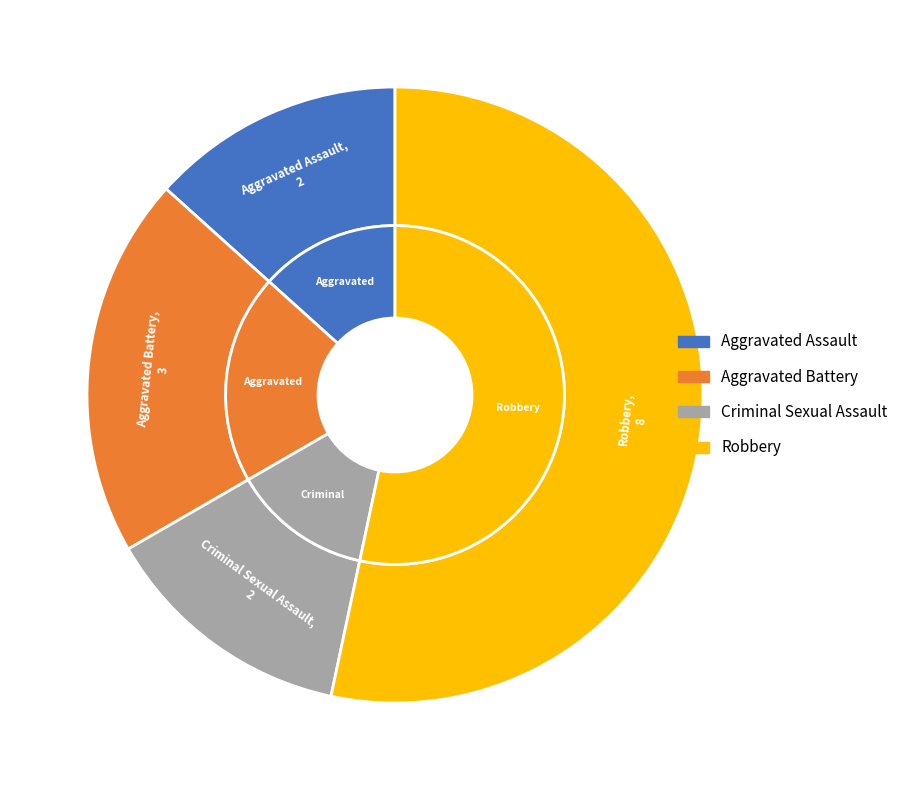

Which slice represents more than half of the pie?

Robbery